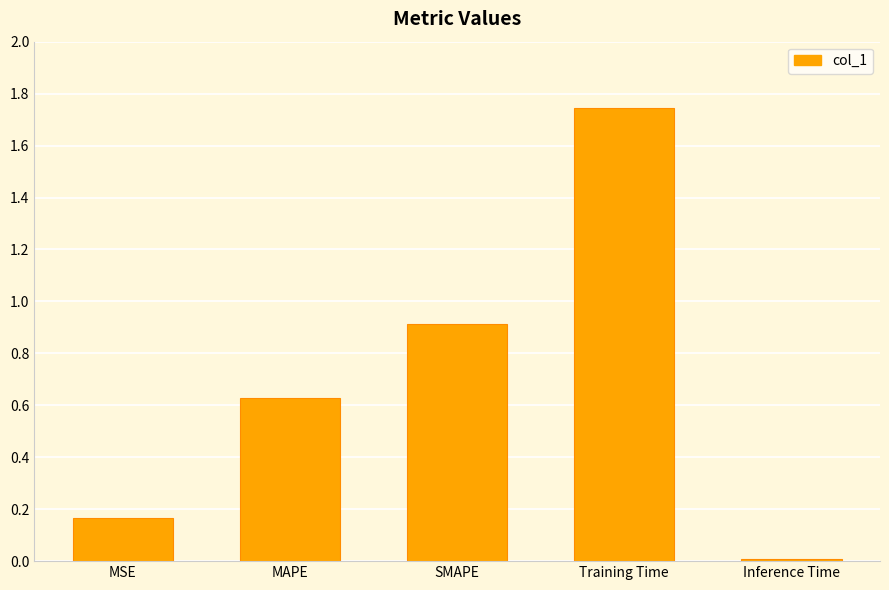

Which label corresponds to the largest value in the chart?

Training Time